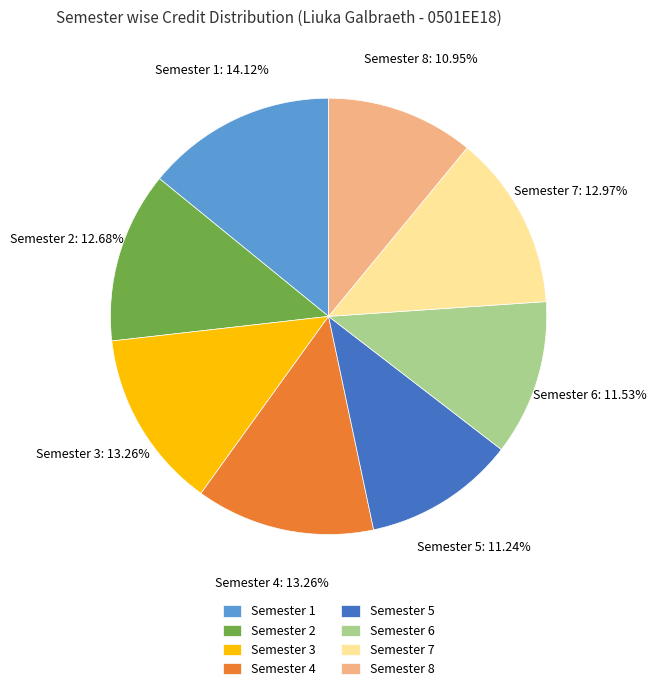

To the nearest percent, what portion does Semester 1 represent?

14%